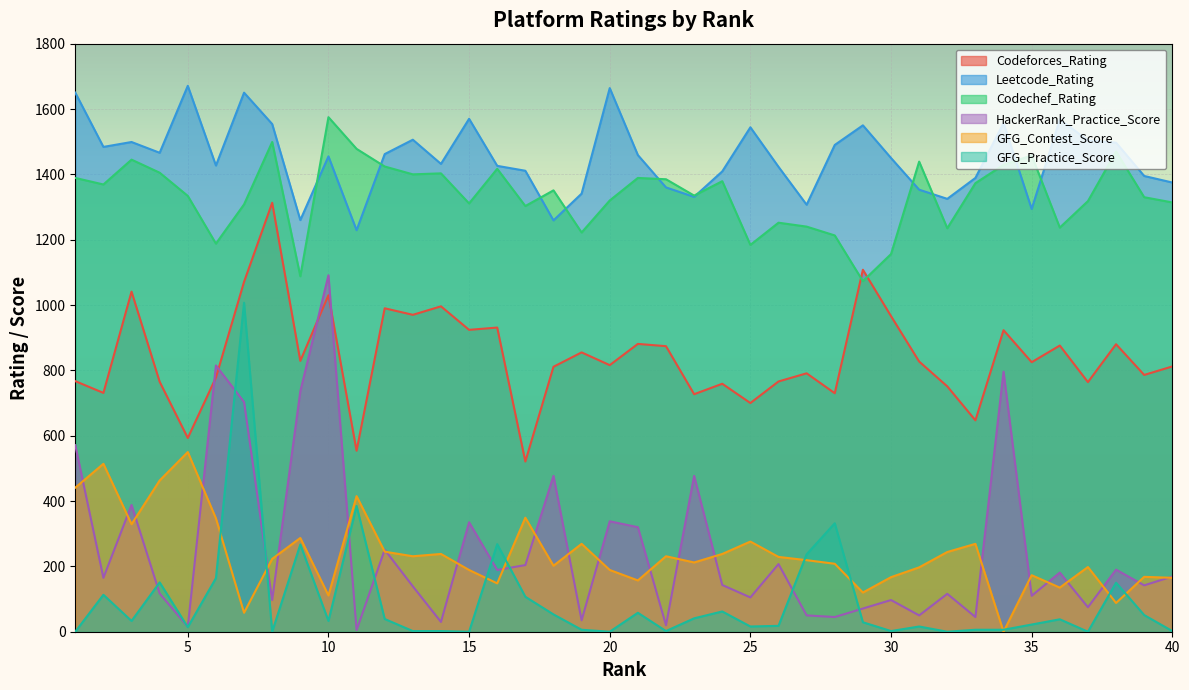

Which category has the lowest value across all series?

34